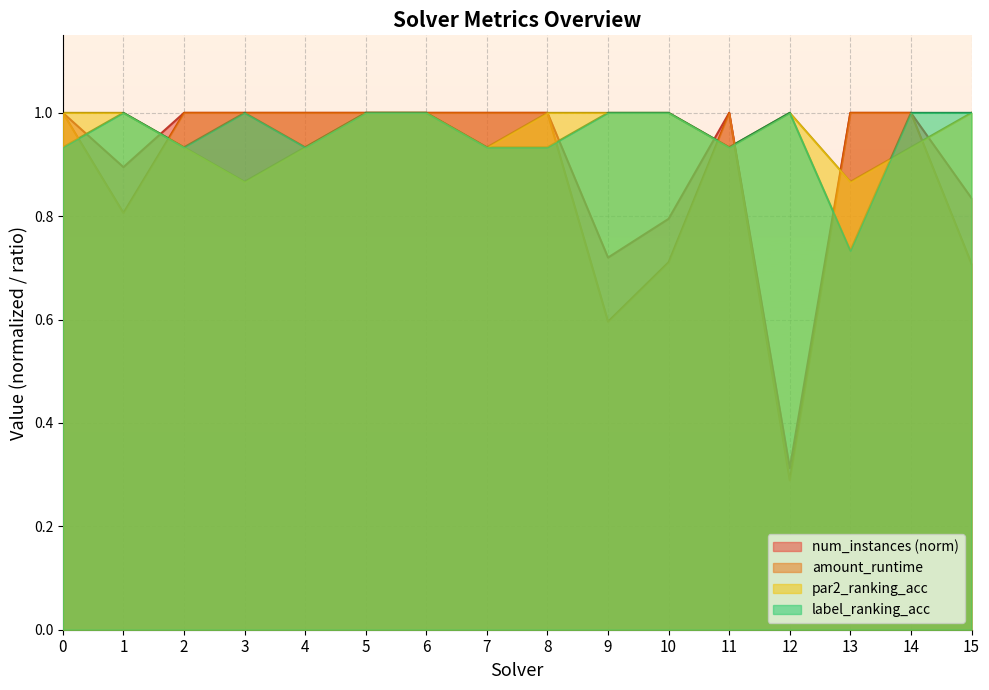

True or false: label_ranking_acc has a value of 0.7 at 13.

True